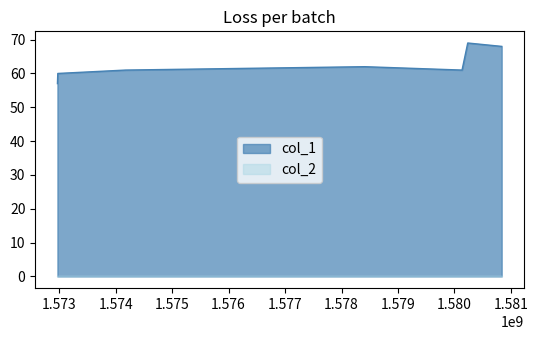

What is the sum of the values at 1572974150 and 1580836603?

128